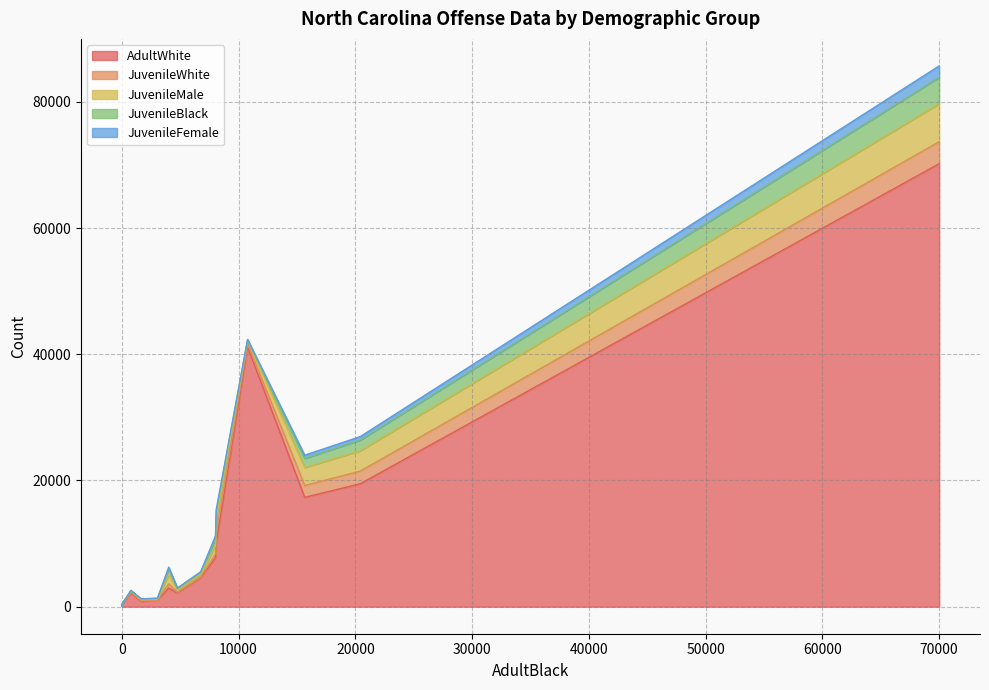

What is the sum of all JuvenileWhite values?

11328